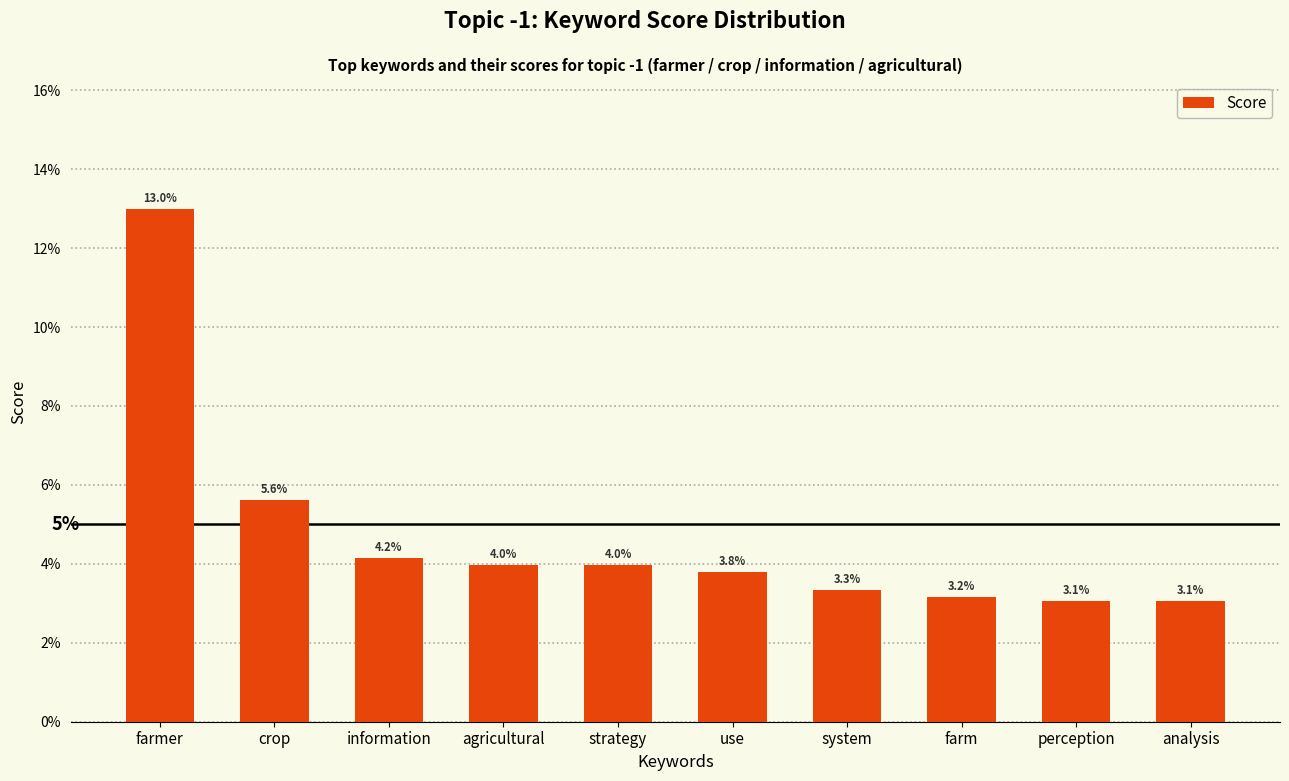

What is the label of the 7th bar from the right?

agricultural